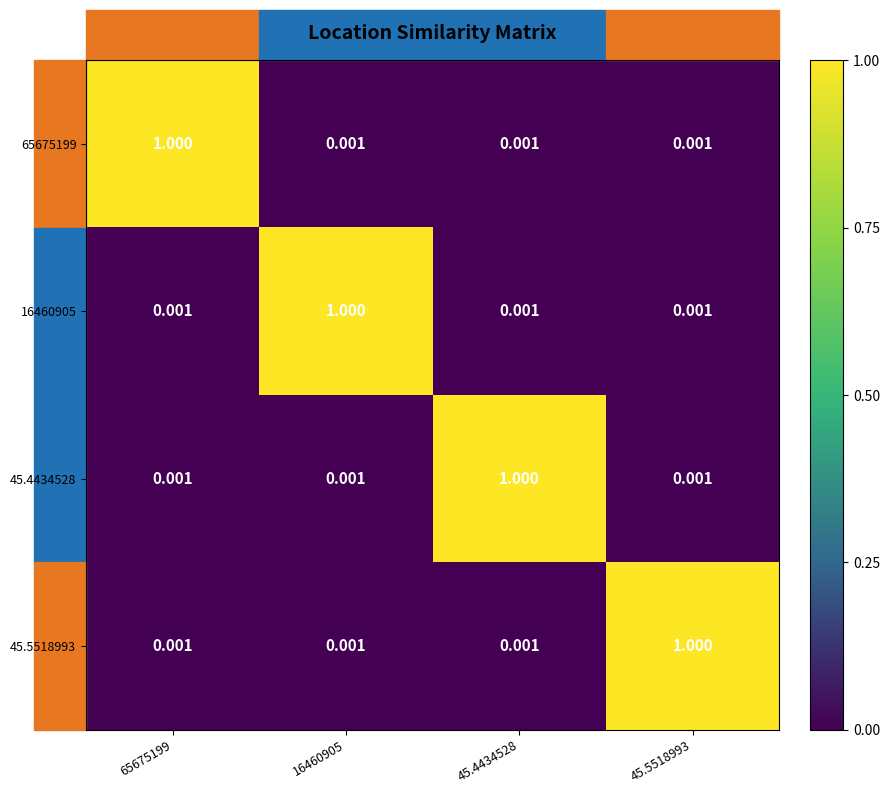

Is the value of 45.5518993 at 45.5518993 greater than the value of 45.4434528 at 65675199?

Yes